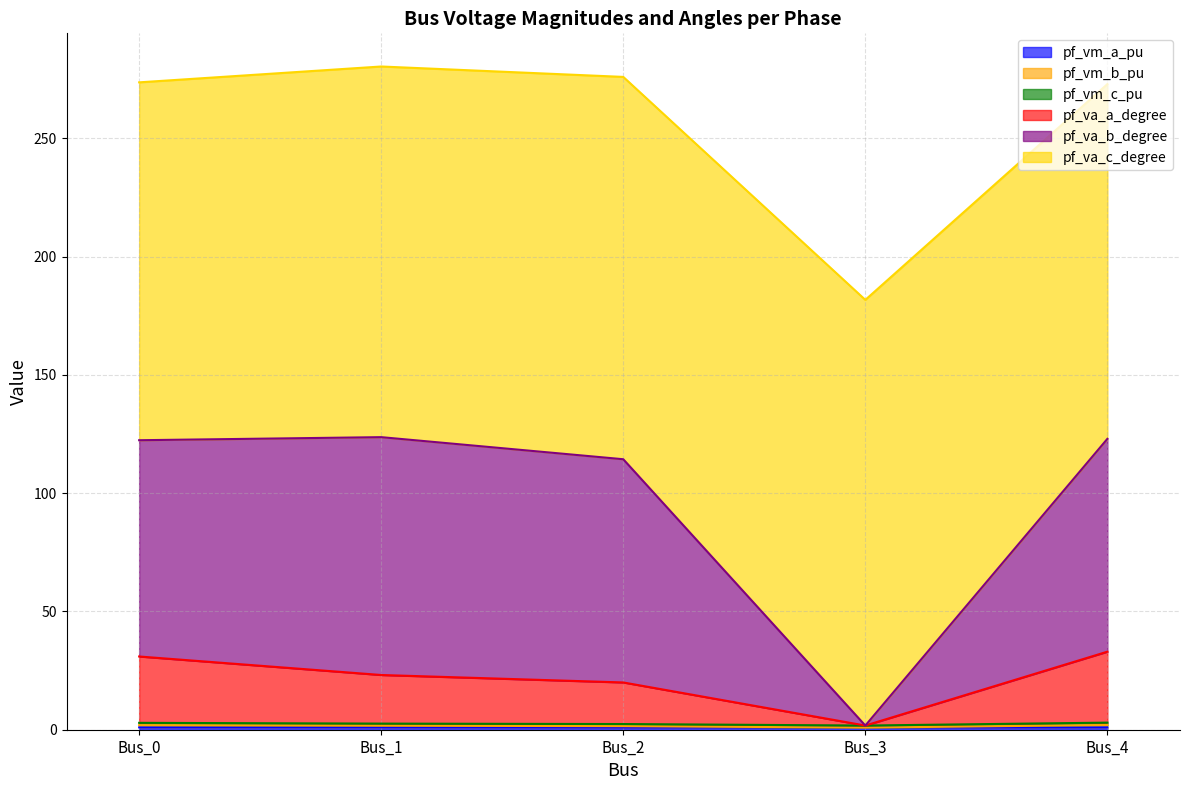

Does the chart have visible grid lines?

Yes